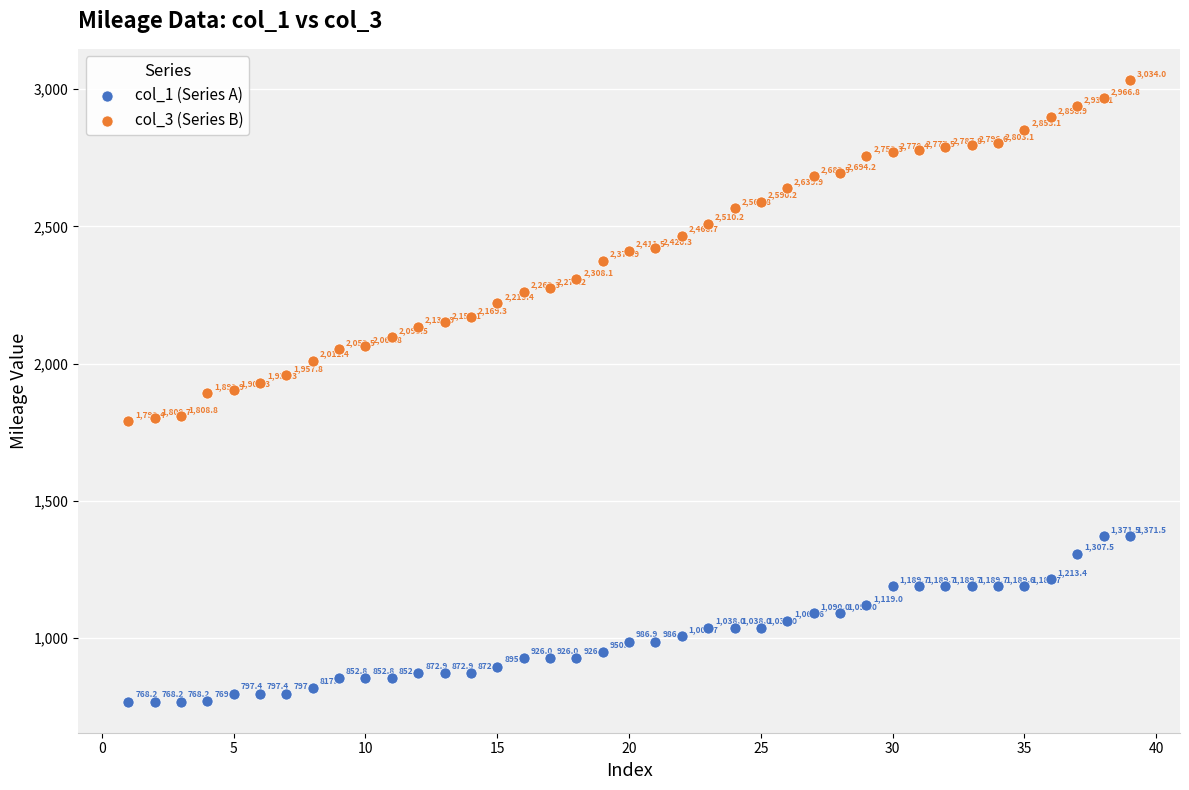

Across all data points, what is the range of Y values (max minus min)?

2265.8